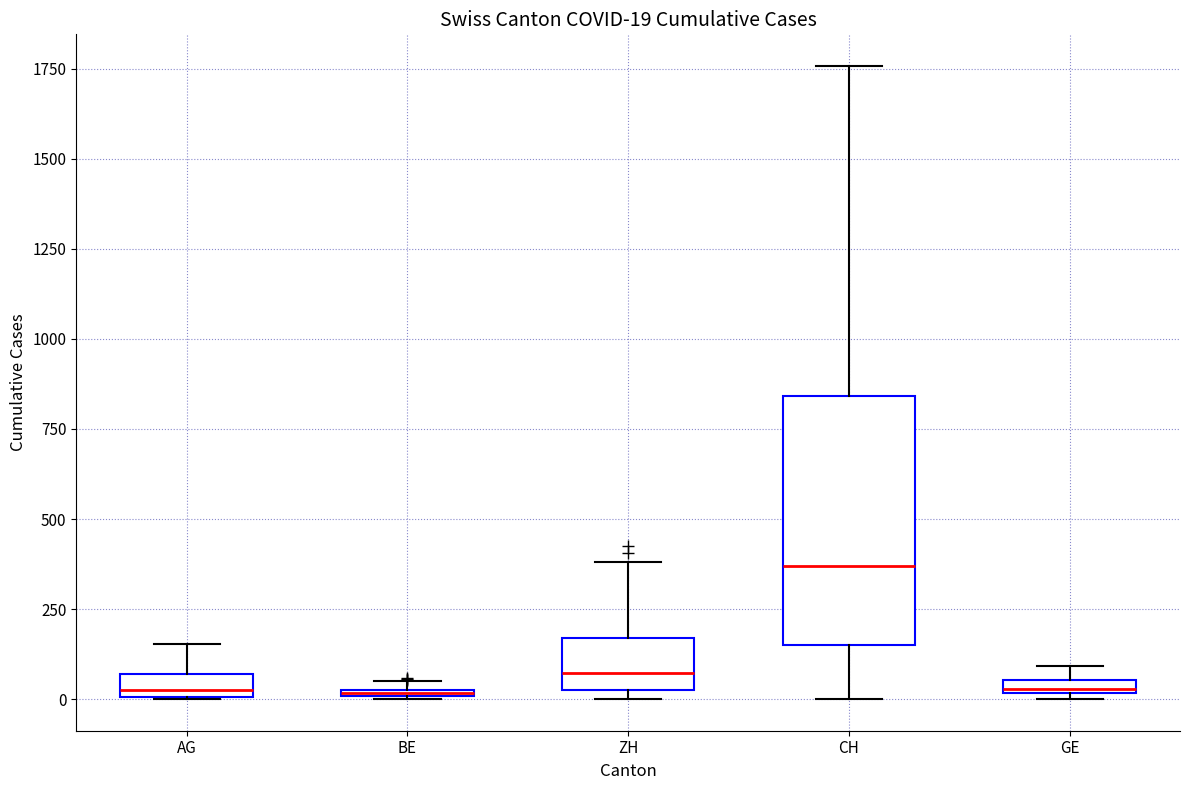

Which box's median line is the highest?

CH